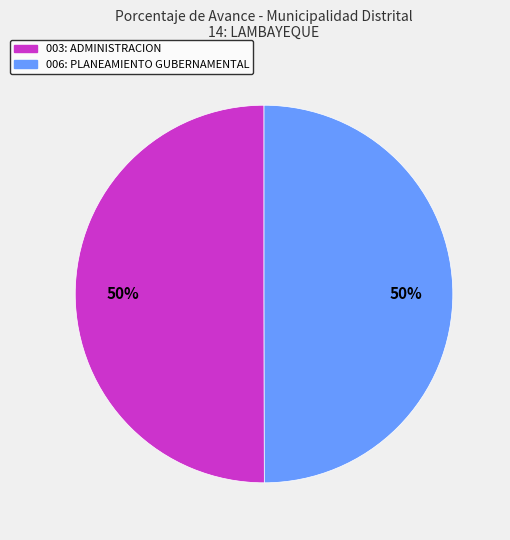

Combined, do 006: PLANEAMIENTO GUBERNAMENTAL and 003: ADMINISTRACION account for over 50%?

Yes